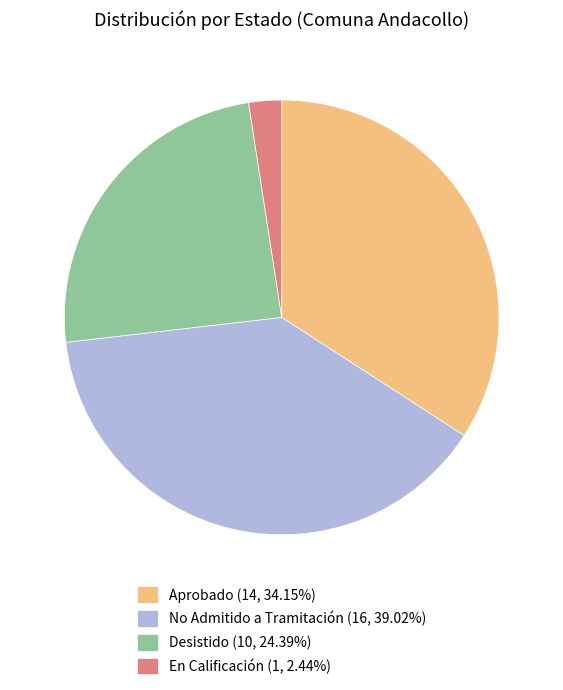

Is Desistido the majority of the pie?

No